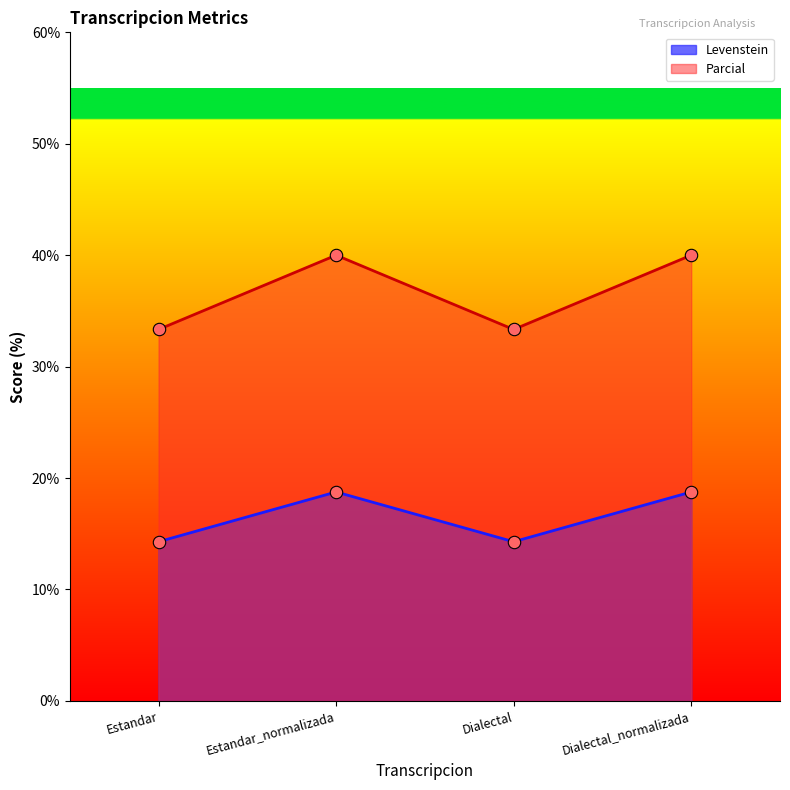

What are all the series names shown in the legend?

Levenstein, Parcial